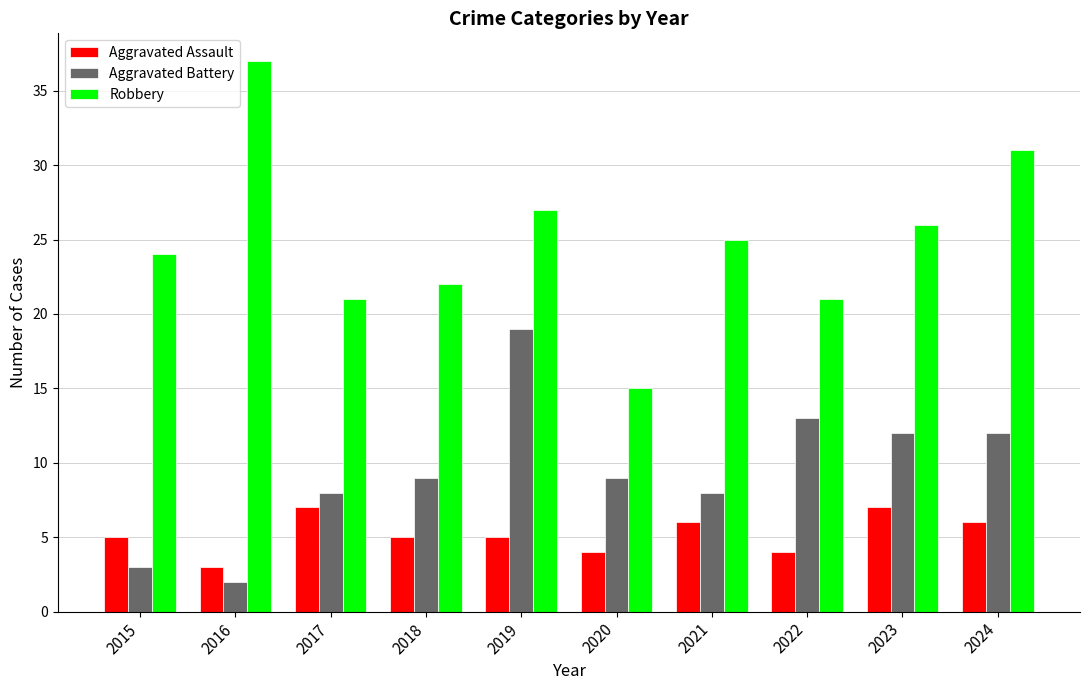

The value of Aggravated Assault at 2019 is 9. True or false?

False